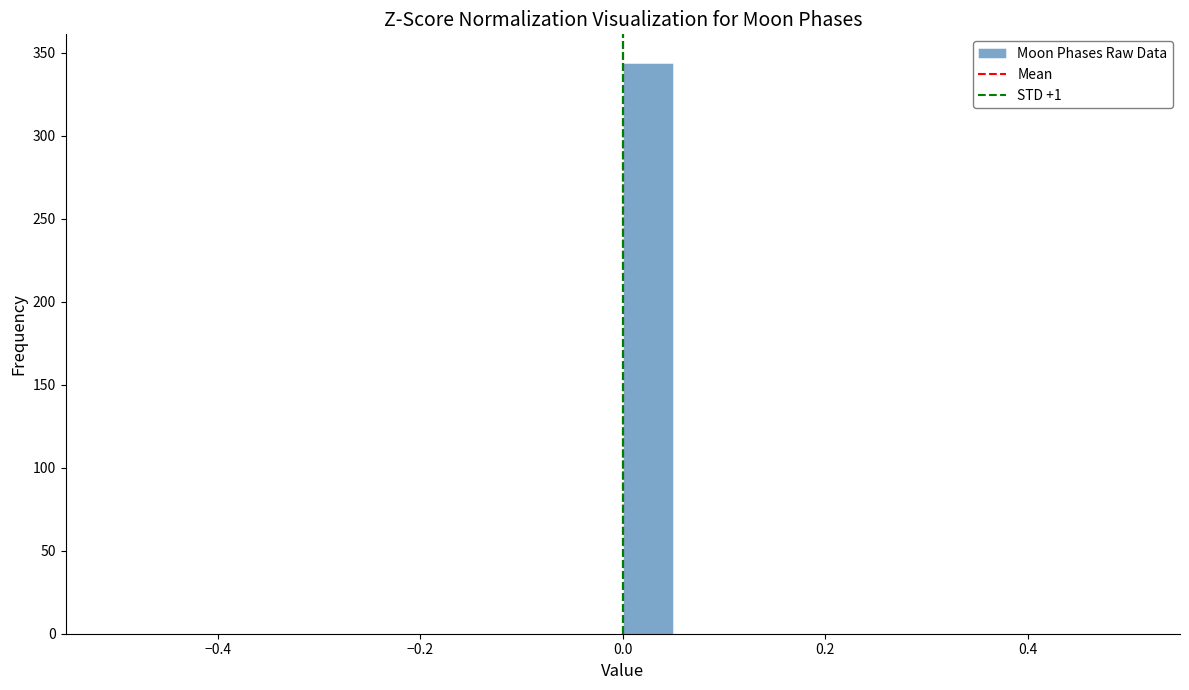

Around what value on the x-axis is the tallest bar? Give the approximate position of its centre, as read against the axis.

0.02